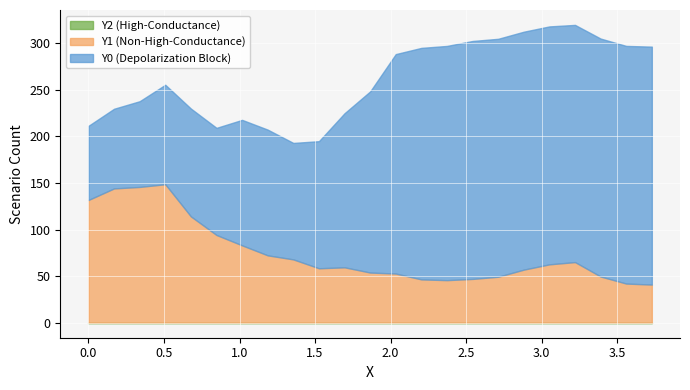

True or false: X0 has more than 2 interior local peaks.

False